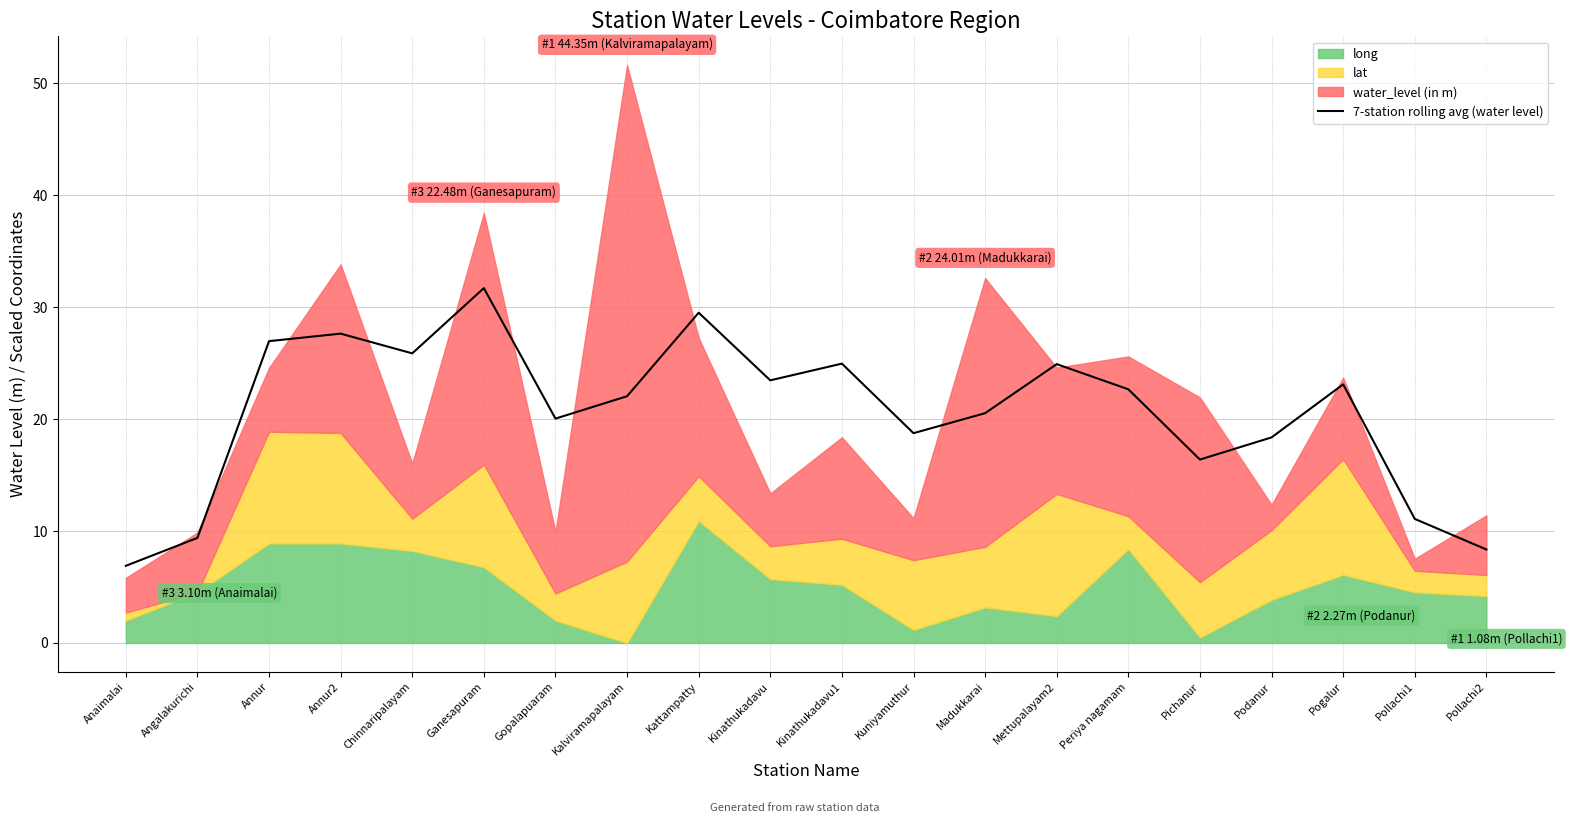

List the labels in order of value, largest first.

Ganesapuram, Kattampatty, Annur2, Annur, Chinnaripalayam, Kinathukadavu1, Mettupalayam2, Kinathukadavu, Pogalur, Periya nagamam, Kalviramapalayam, Madukkarai, Gopalapuaram, Kuniyamuthur, Podanur, Pichanur, Pollachi1, Angalakurichi, Pollachi2, Anaimalai